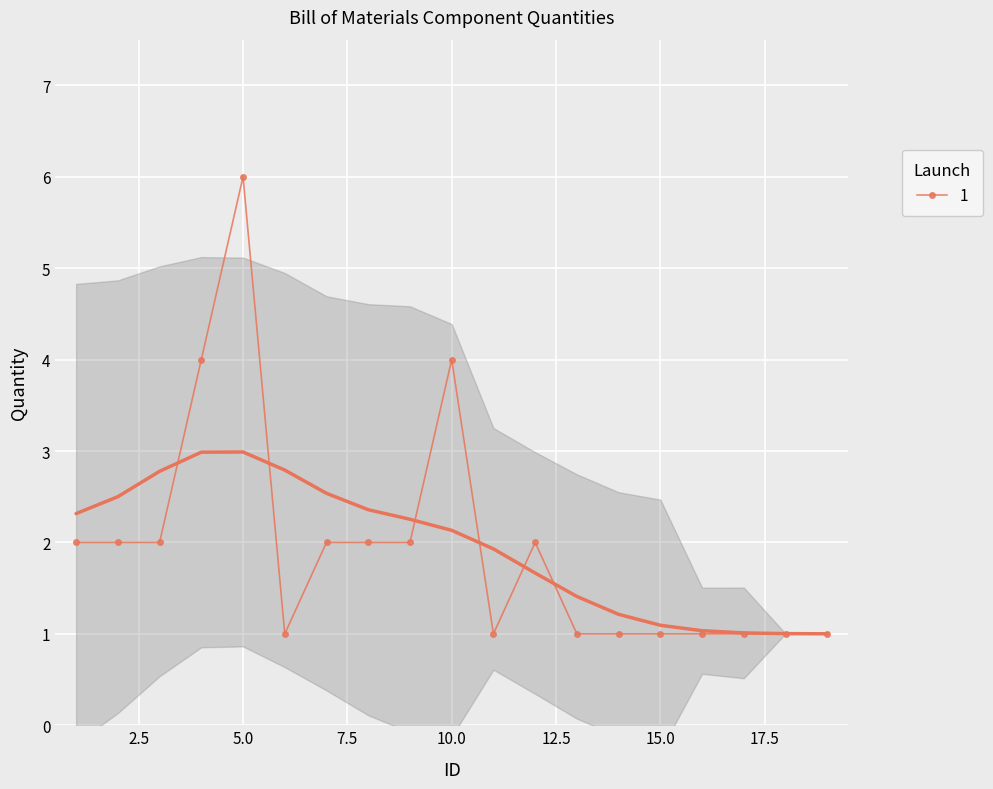

What is the minimum value shown in the chart?

1